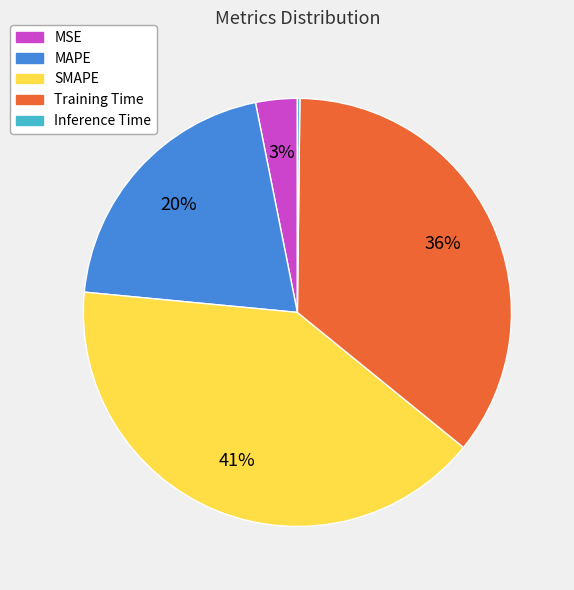

To the nearest percent, what is the combined percentage of Training Time and MSE?

39%